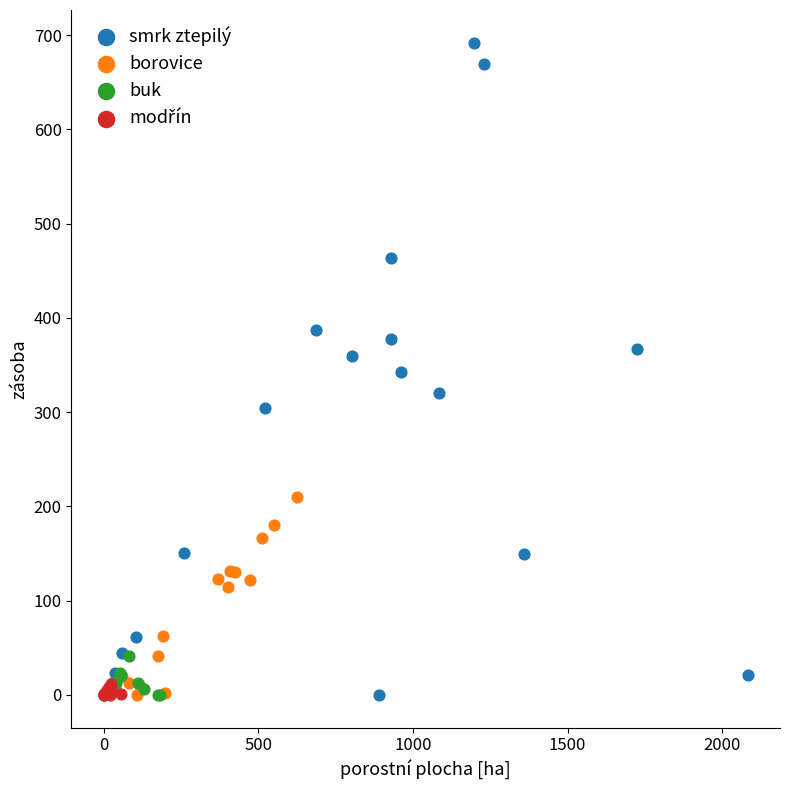

Which series has the widest spread of Y values?

smrk ztepilý